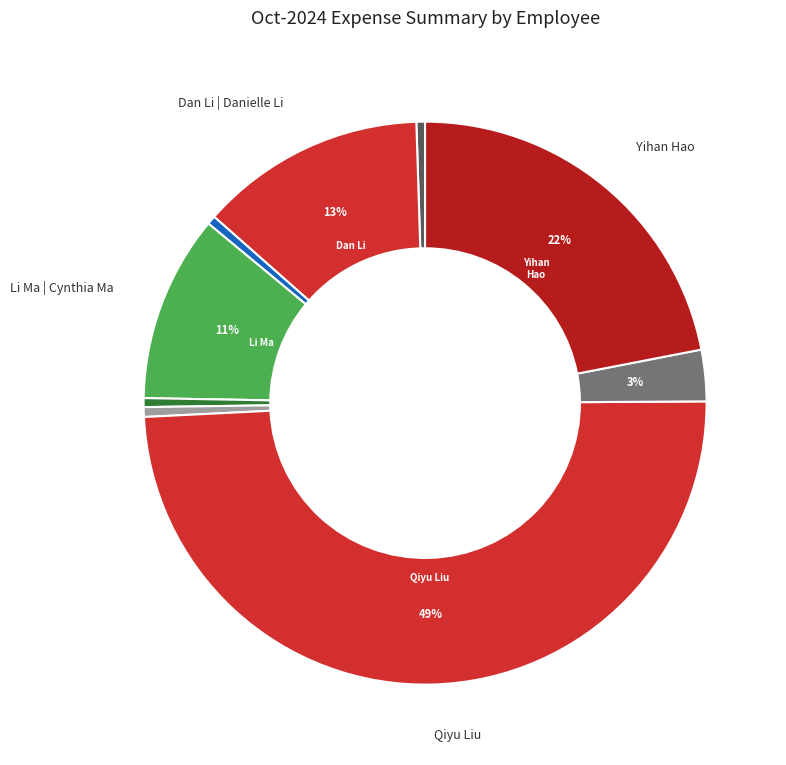

How many slices are in this pie chart?

9